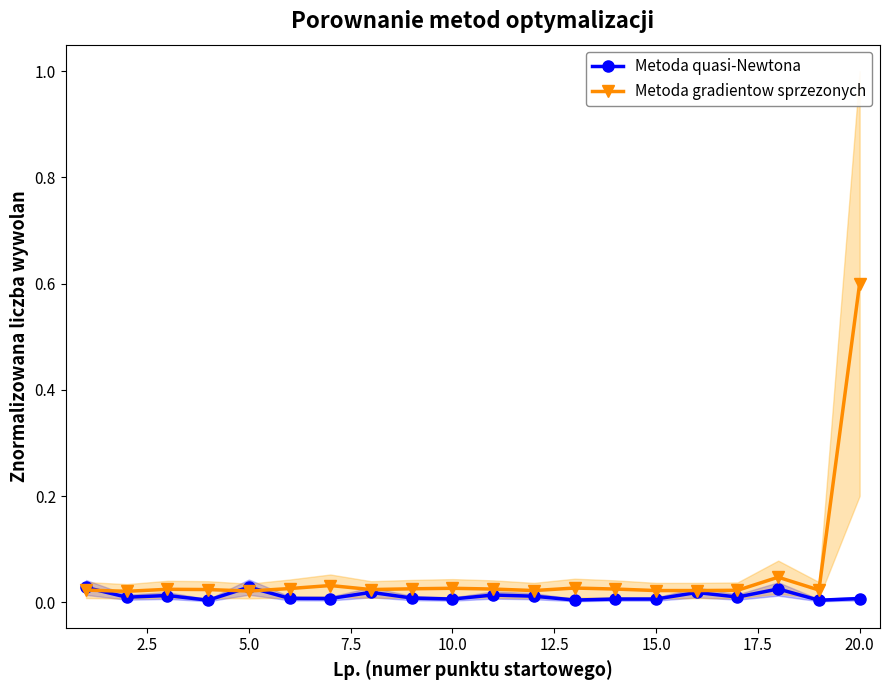

True or false: Metoda quasi-Newtona has a value of 0.0 at 17.

False